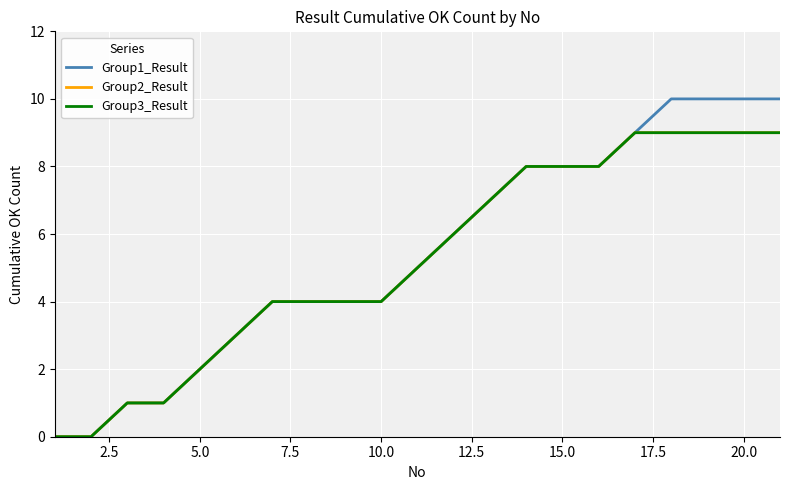

Is this an area chart (filled region under the line)?

No